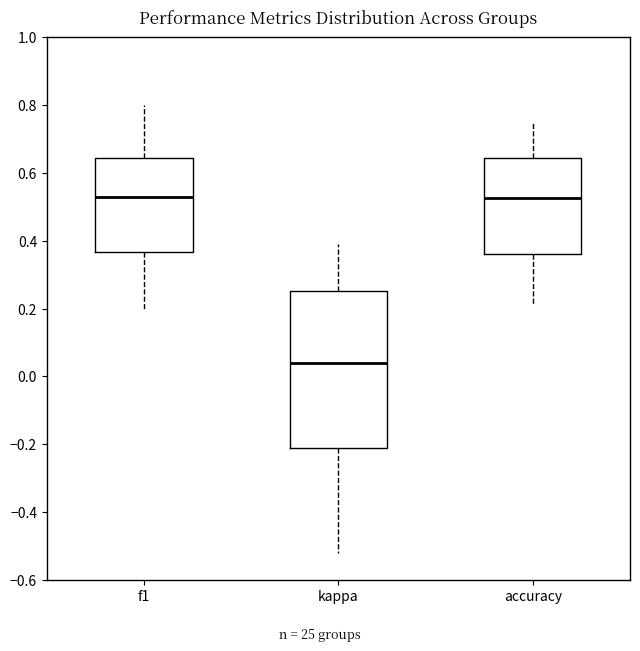

Reading left to right, transcribe this box plot: for each box, give where its median line is, the range the box spans, and where its two whiskers end, as read against the y-axis. The values are not printed on the chart, so give them approximately, as read against the axis.

f1: median 0.52, box 0.36 to 0.64, whiskers 0.20 to 0.80
kappa: median 0.04, box -0.22 to 0.26, whiskers -0.52 to 0.40
accuracy: median 0.52, box 0.36 to 0.64, whiskers 0.22 to 0.76